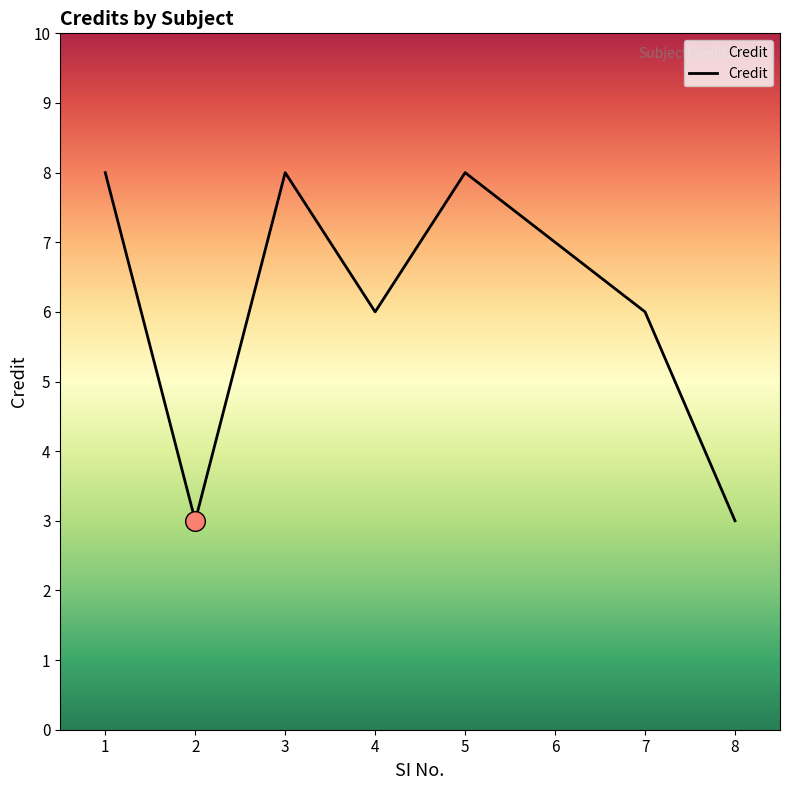

What is the change in value from 2 to 3?

+5